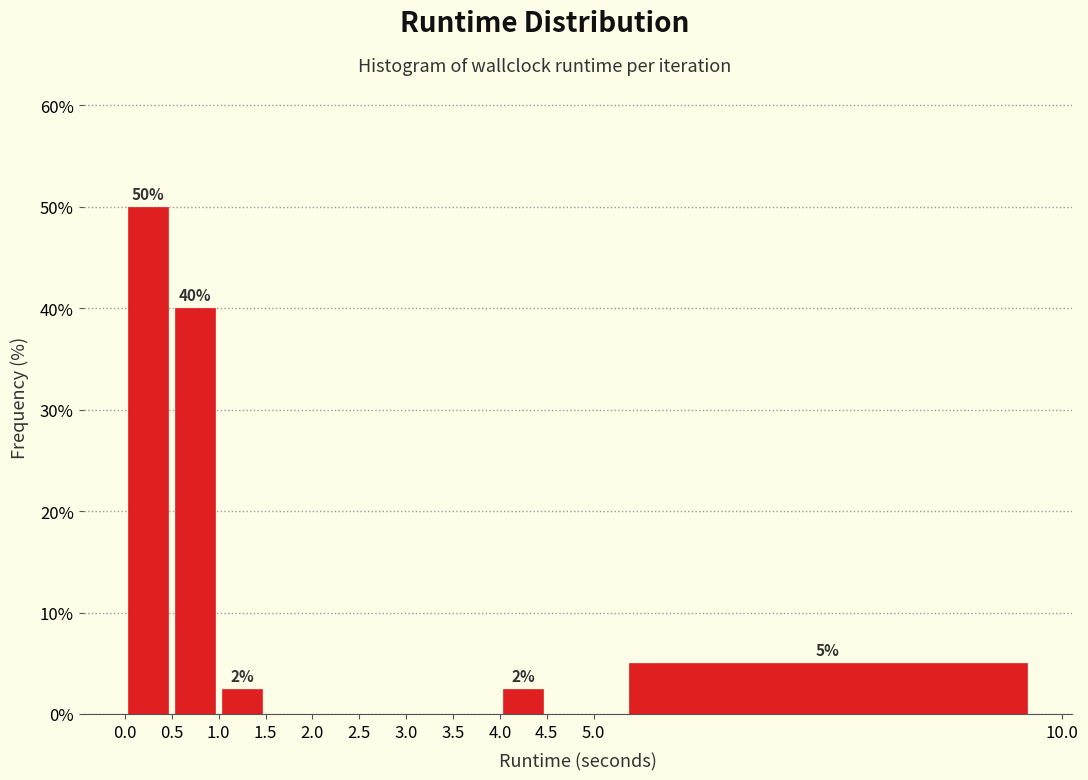

Over which range of the x-axis is the bar tallest?

0.0 to 0.5